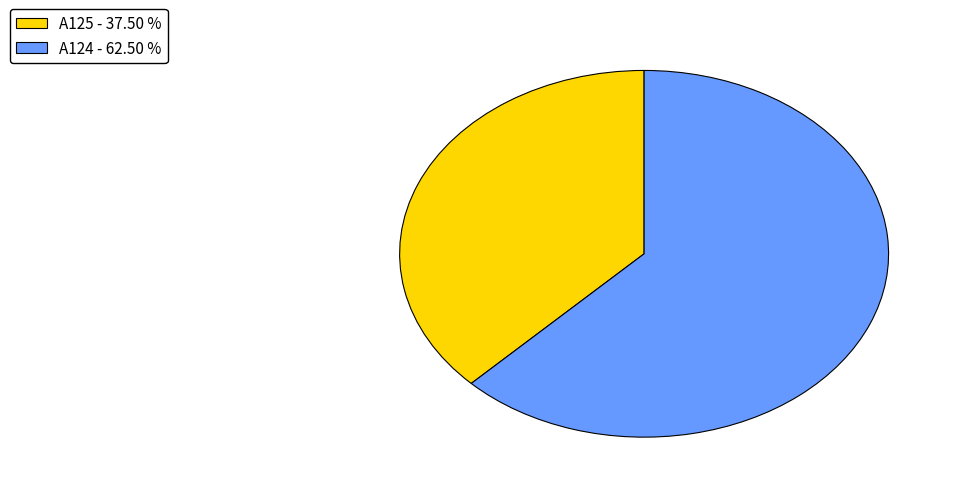

Which slice is the smallest?

A125